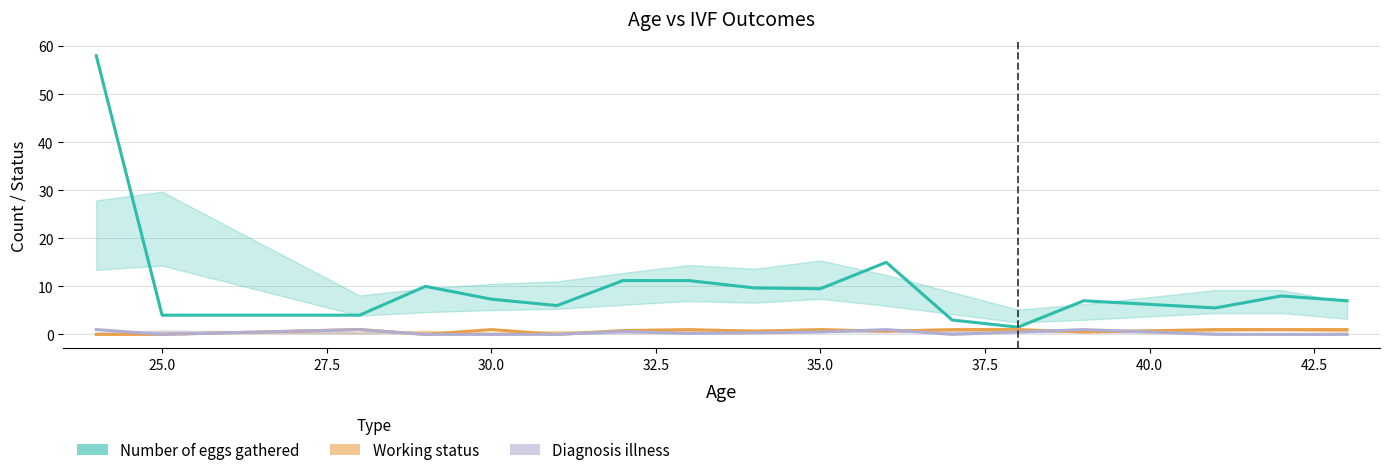

In Diagnosis illness, how many points are higher than both neighbors (excluding endpoints)?

7